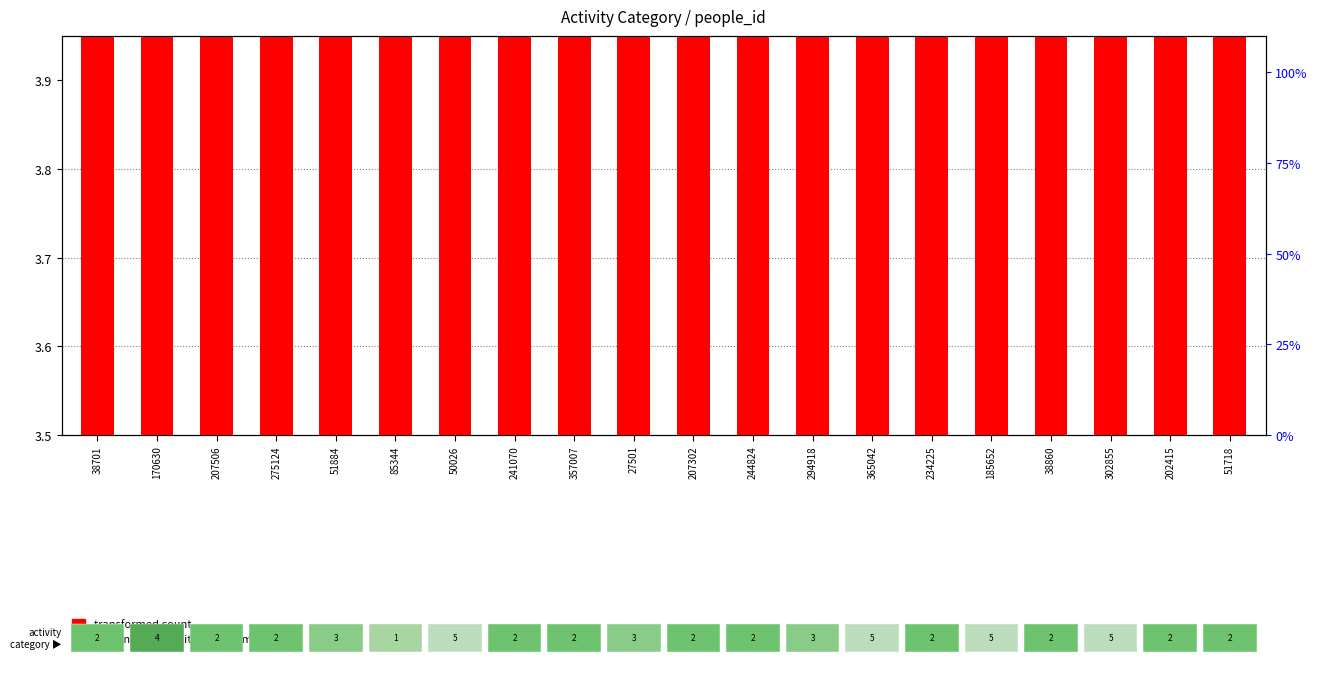

At how many categories does at least one series exceed 1?

20